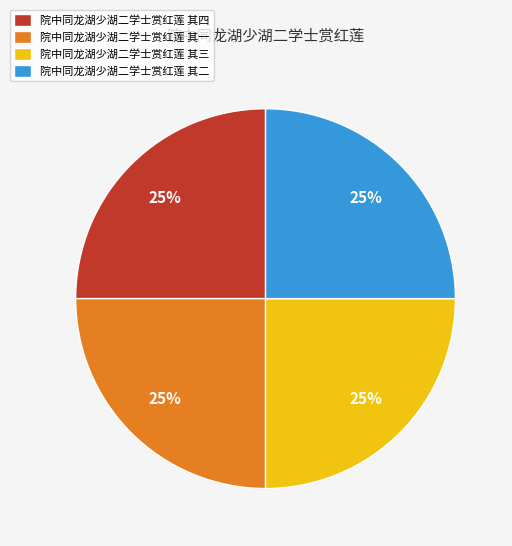

Count the number of slices in the pie.

4